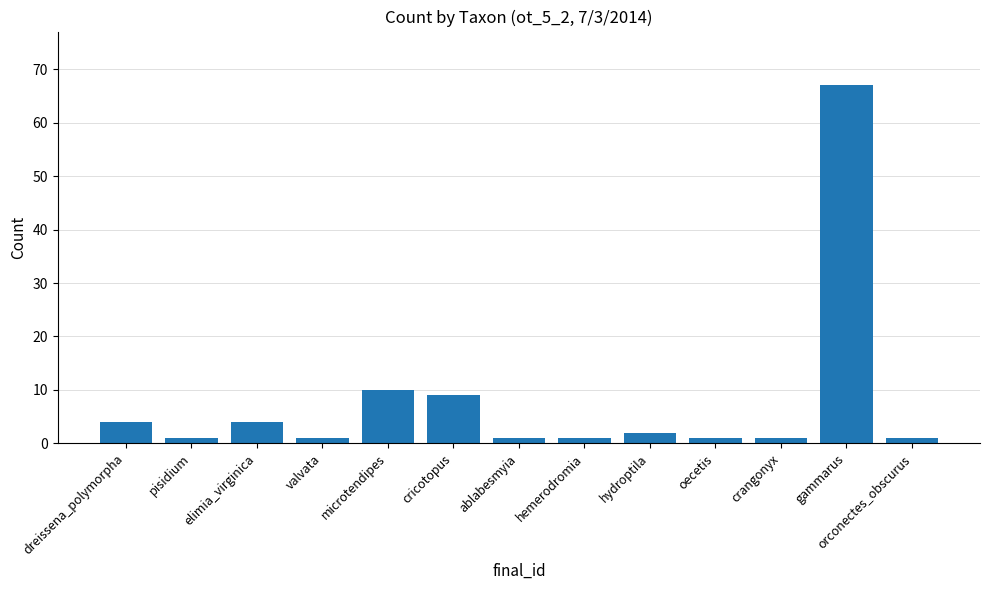

Reading right to left, transcribe all the data shown in this chart.

orconectes_obscurus=1	gammarus=67	crangonyx=1	oecetis=1	hydroptila=2	hemerodromia=1	ablabesmyia=1	cricotopus=9	microtendipes=10	valvata=1	elimia_virginica=4	pisidium=1	dreissena_polymorpha=4